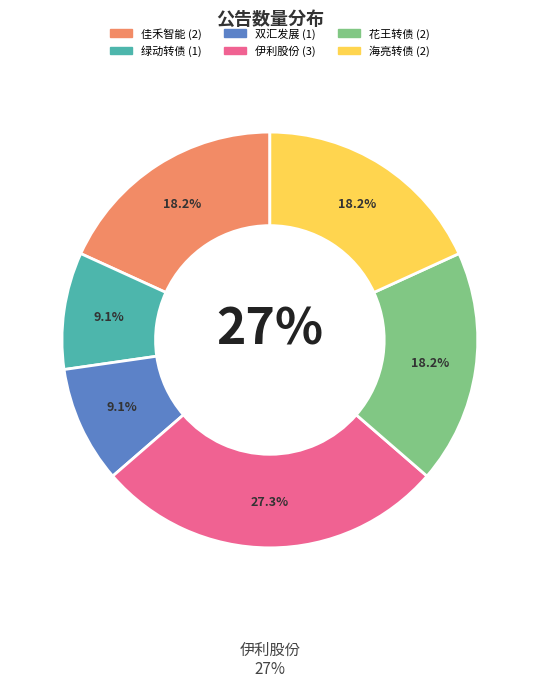

Rank the categories by value from lowest to highest.

绿动转债, 双汇发展, 佳禾智能, 花王转债, 海亮转债, 伊利股份